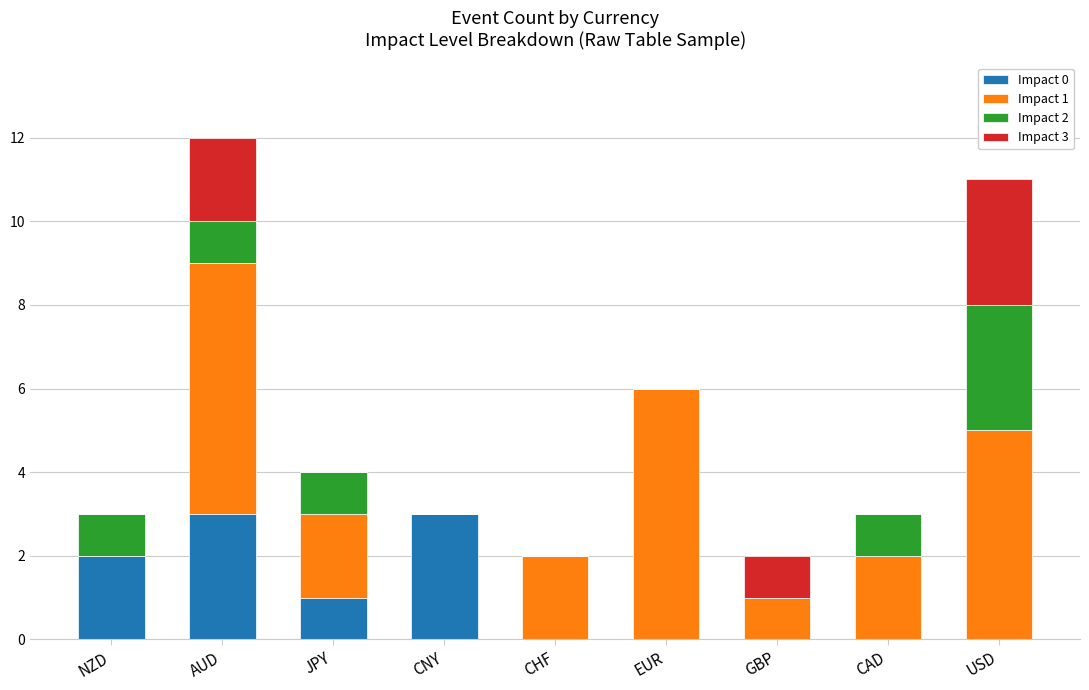

The Impact 0 series shows 5 at CNY. True or false?

False